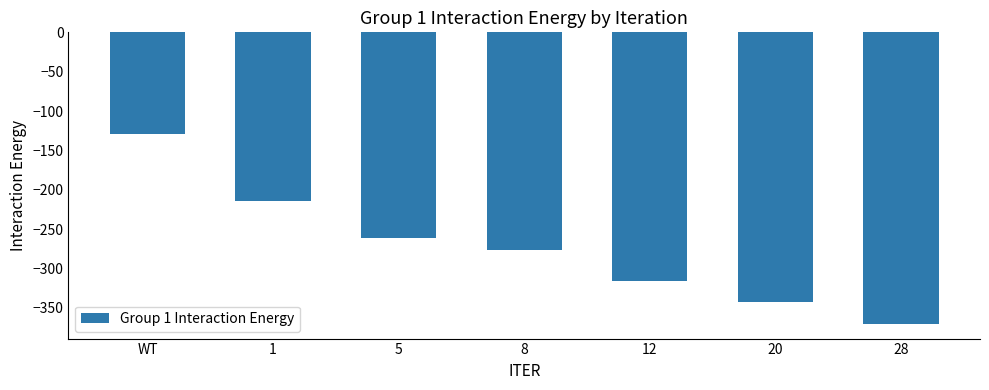

Which label corresponds to the smallest value in the chart?

28